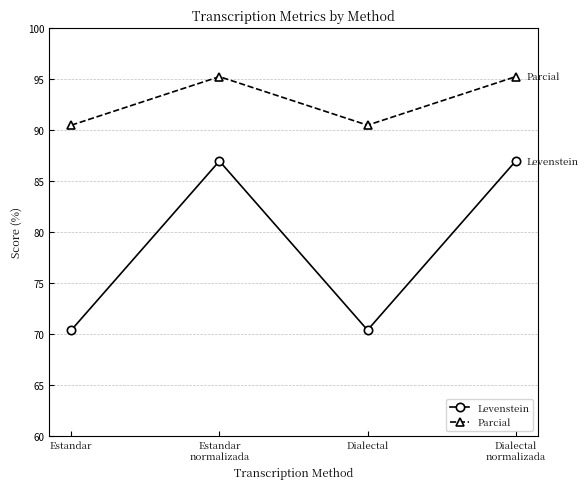

How many interior local peaks does the Levenstein series have?

1